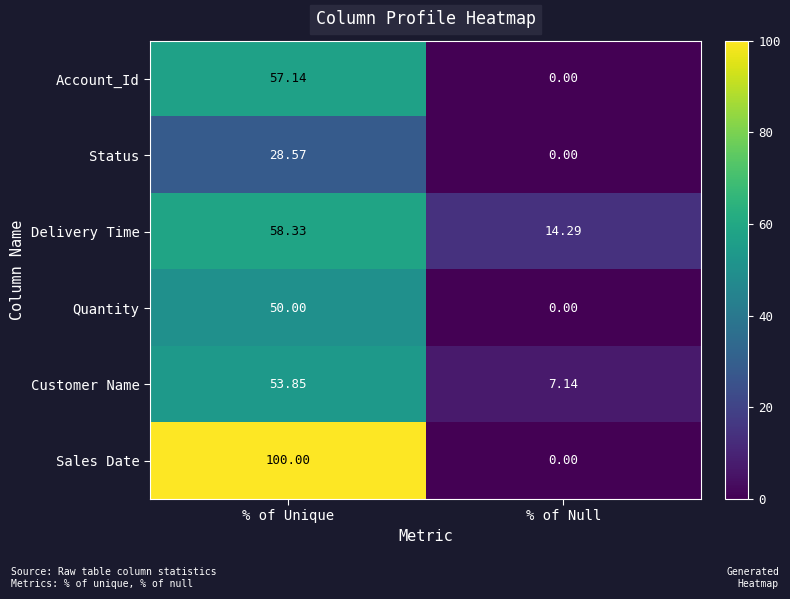

At which category is the sum across all series the highest?

% of Unique